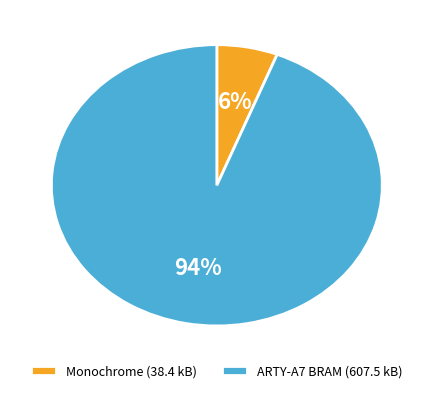

Count the number of slices in the pie.

2